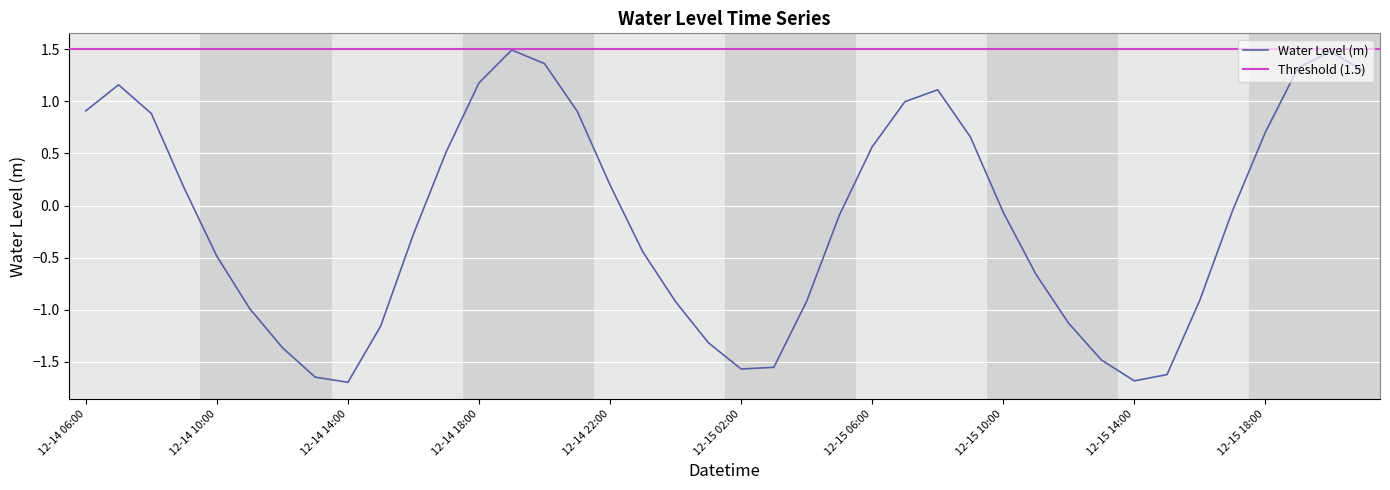

What is the sum of all values?

-5.1